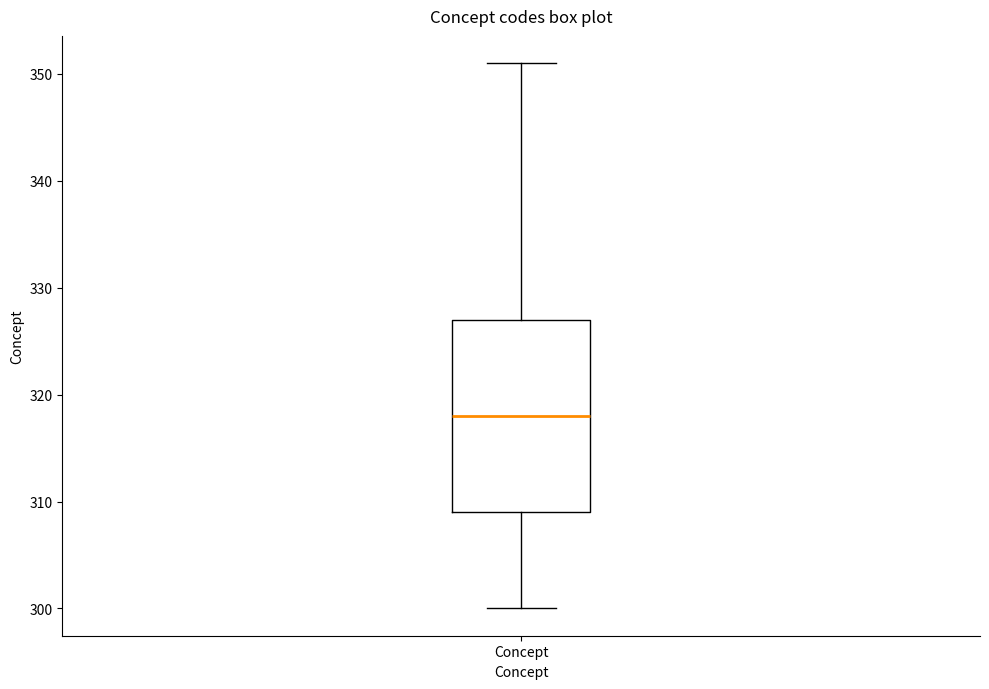

Transcribe this box plot: give where the median line is, the range the box spans, and where the two whiskers end, as read against the y-axis. The values are not printed on the chart, so give them approximately, as read against the axis.

median 318, box 309 to 327, whiskers 300 to 351